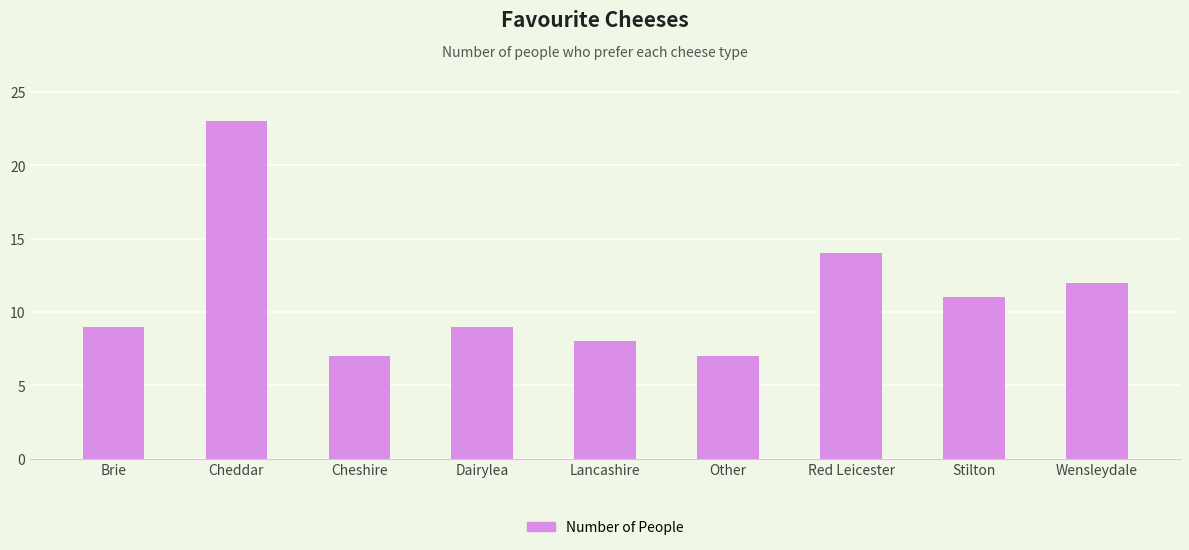

What is the minimum value shown in the chart?

7